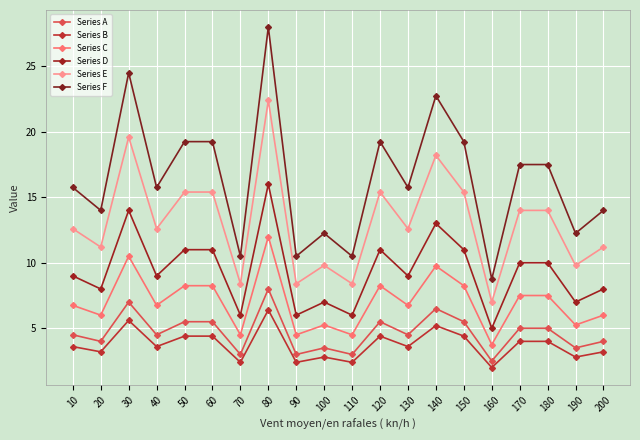

How many interior local peaks does the Series C series have?

5